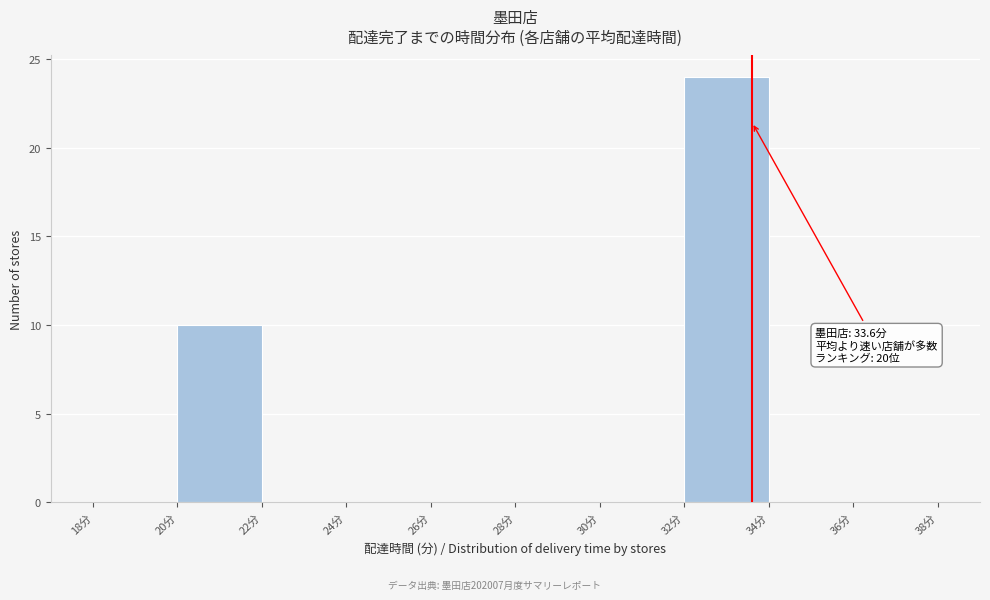

Over which range of the x-axis is the bar tallest?

32 to 34